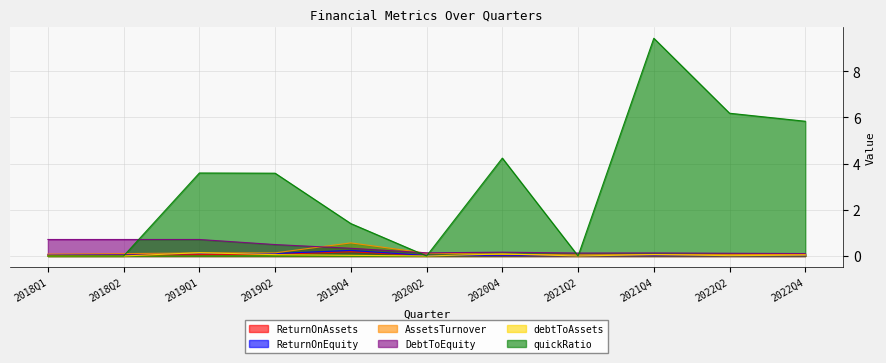

Reading left to right, what are all the values shown in this chart?

ReturnOnAssets: 2018Q1=0.0	2018Q2=0.0	2019Q1=0.1	2019Q2=0.1	2019Q4=0.2	2020Q2=0.0	2020Q4=0.0	2021Q2=0.0	2021Q4=0.0	2022Q2=0.0	2022Q4=0.0
ReturnOnEquity: 2018Q1=0.1	2018Q2=0.1	2019Q1=0.1	2019Q2=0.1	2019Q4=0.2	2020Q2=0.0	2020Q4=0.0	2021Q2=0.0	2021Q4=0.0	2022Q2=0.0	2022Q4=0.0
AssetsTurnover: 2018Q1=0.1	2018Q2=0.1	2019Q1=0.1	2019Q2=0.1	2019Q4=0.6	2020Q2=0.1	2020Q4=0.1	2021Q2=0.0	2021Q4=0.1	2022Q2=0.1	2022Q4=0.1
DebtToEquity: 2018Q1=0.7	2018Q2=0.7	2019Q1=0.7	2019Q2=0.5	2019Q4=0.3	2020Q2=0.1	2020Q4=0.2	2021Q2=0.1	2021Q4=0.1	2022Q2=0.1	2022Q4=0.1
debtToAssets: 2018Q1=0.0	2018Q2=0.0	2019Q1=0.1	2019Q2=0.1	2019Q4=0.0	2020Q2=0.0	2020Q4=0.1	2021Q2=0.0	2021Q4=0.1	2022Q2=0.0	2022Q4=0.0
quickRatio: 2018Q1=0.0	2018Q2=0.0	2019Q1=3.6	2019Q2=3.6	2019Q4=1.4	2020Q2=0.0	2020Q4=4.2	2021Q2=0.0	2021Q4=9.4	2022Q2=6.2	2022Q4=5.8